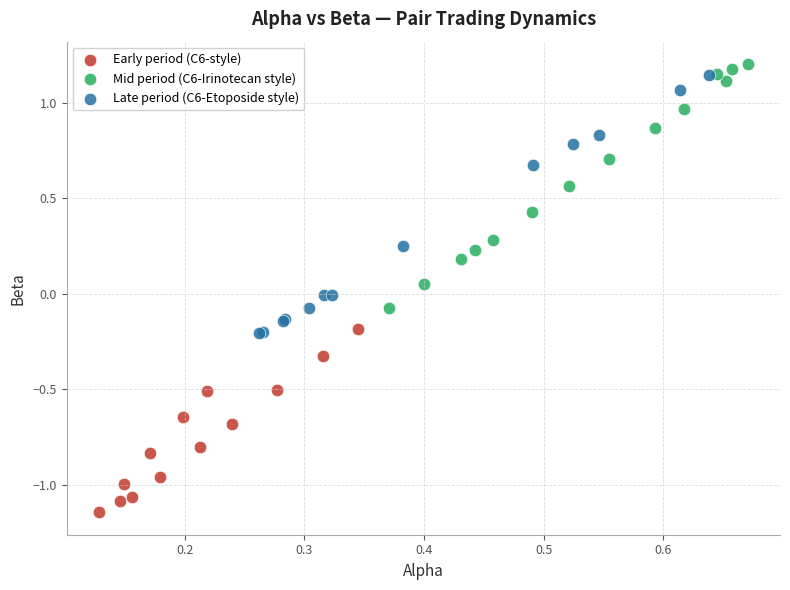

Which series has the widest spread of Y values?

Late period (C6-Etoposide style)